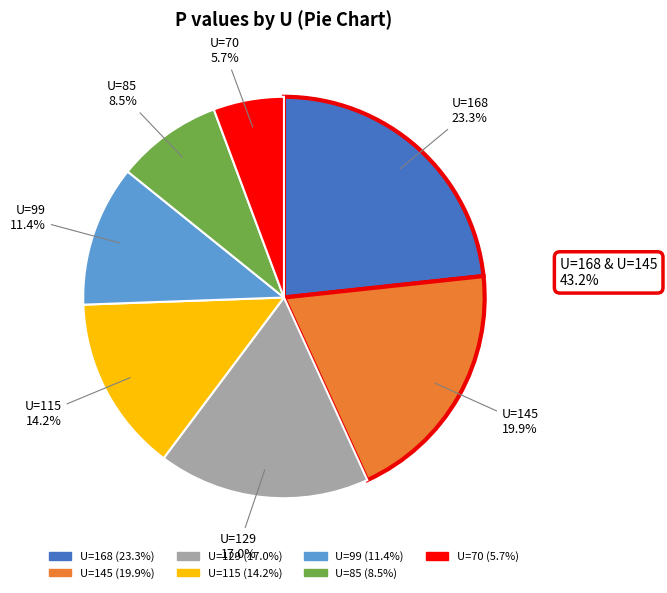

Is there a majority slice in this chart?

No